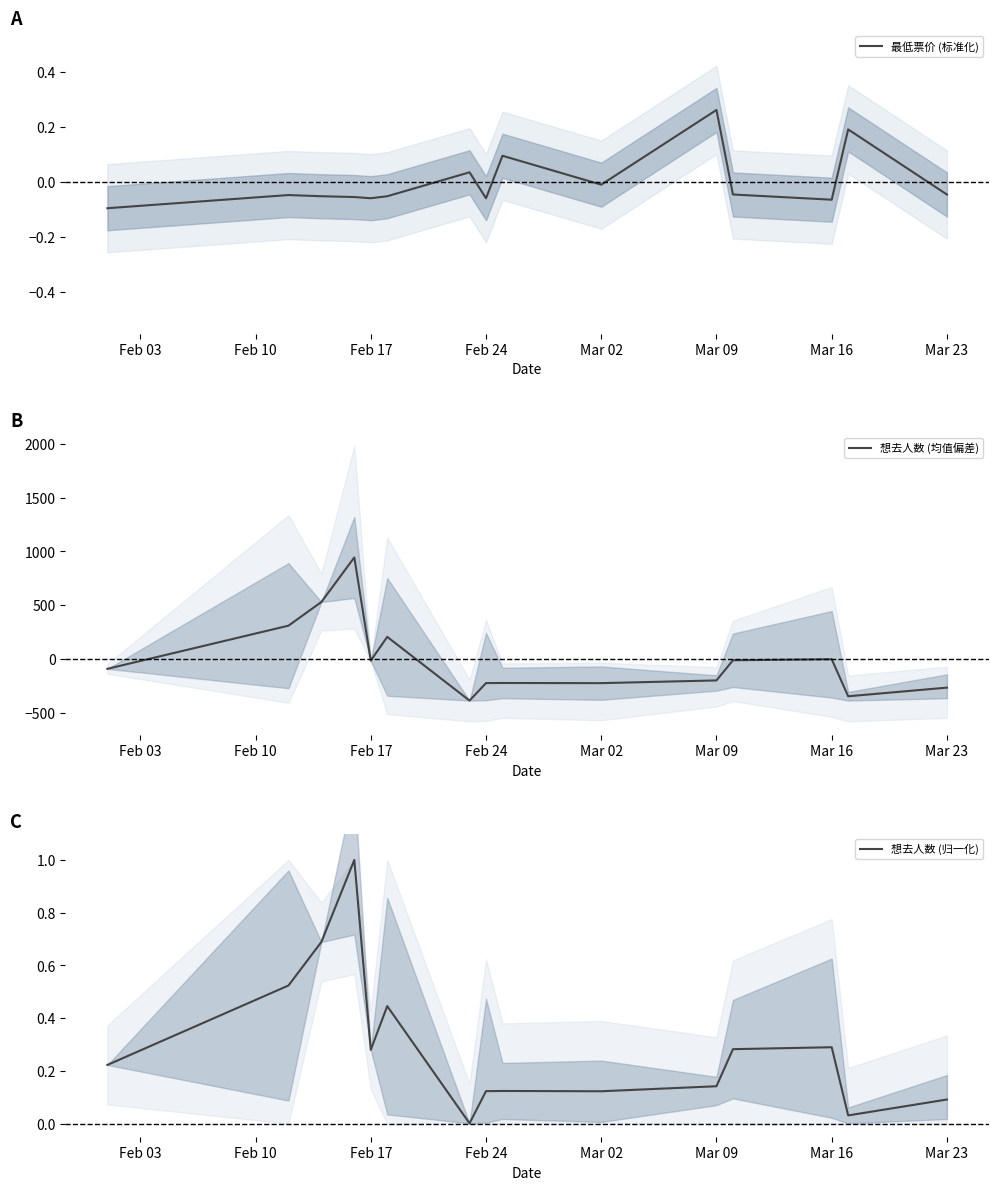

Is it true that 最低票价 (标准化) equals 0.4 at Mar 09?

False